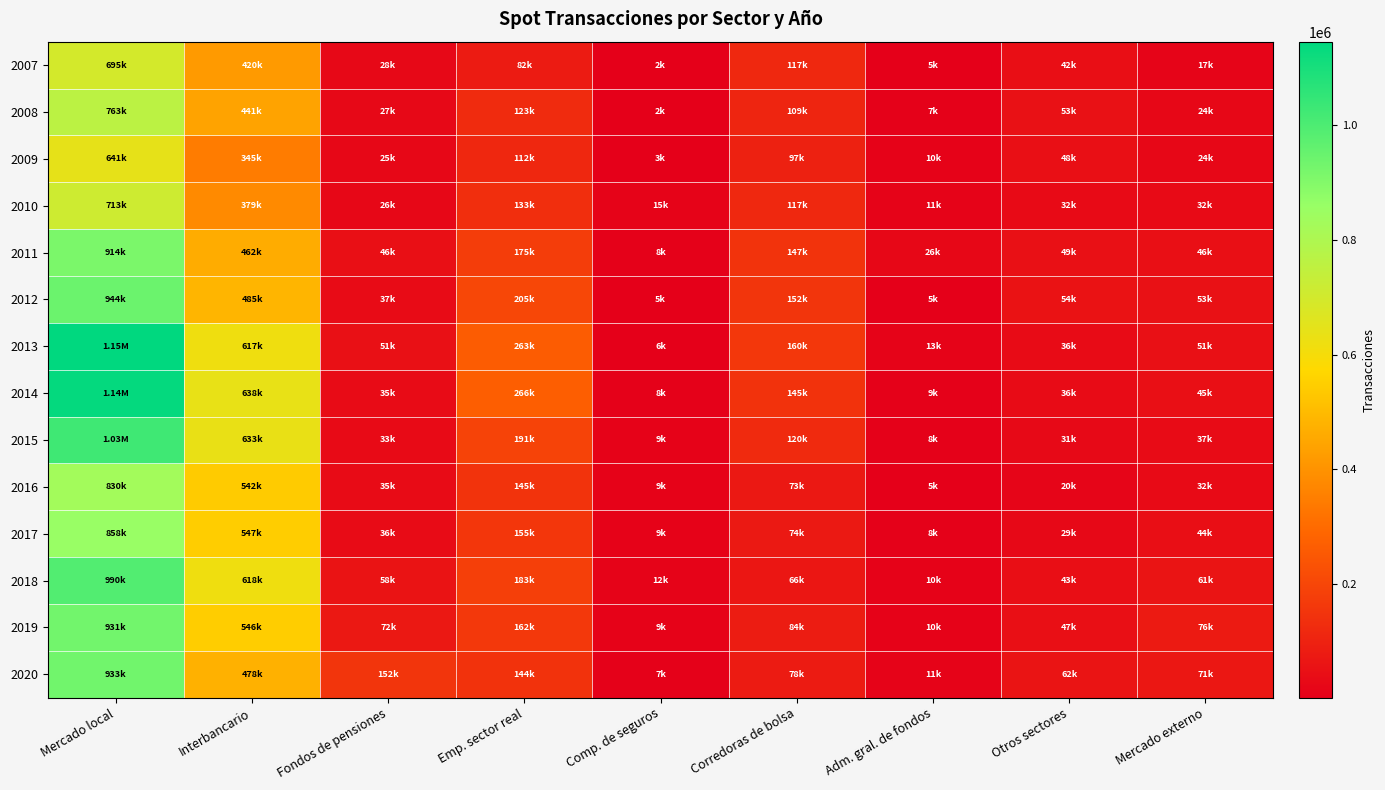

What is the spread (max minus min) of values at Comp. de seguros?

13237